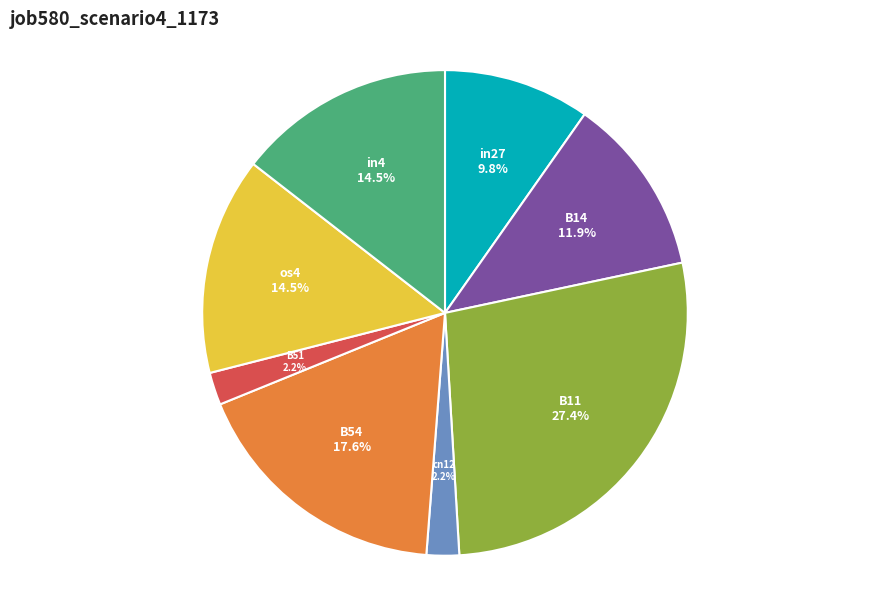

To the nearest percent, what is the difference between the B51 and in4 slice percentages?

12%